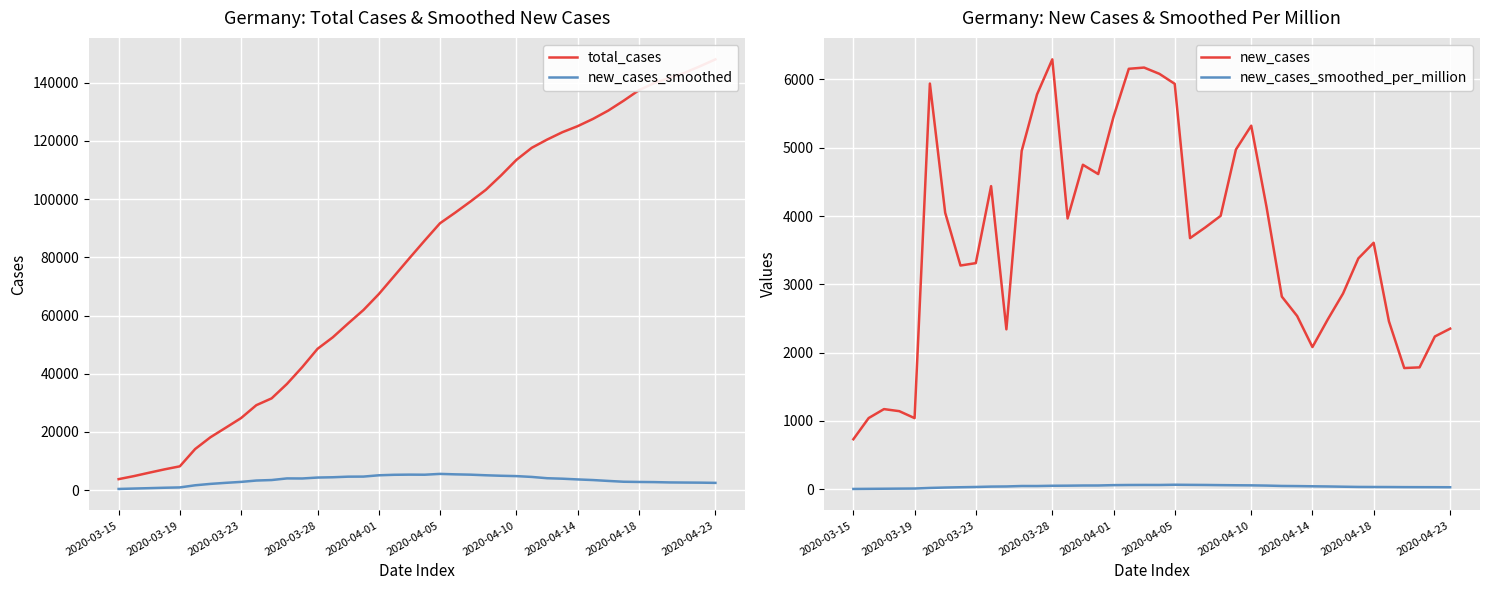

Which category has the lowest value in the new_cases series?

2020-03-15